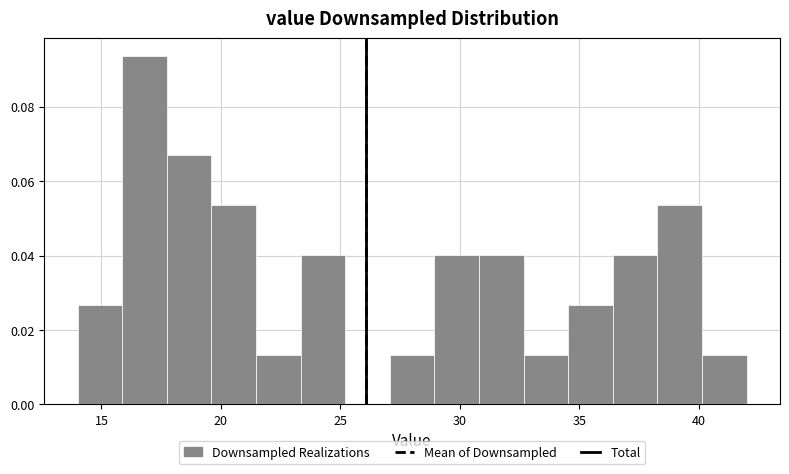

Around what value on the x-axis is the tallest bar? Give the approximate position of its centre, as read against the axis.

17.0